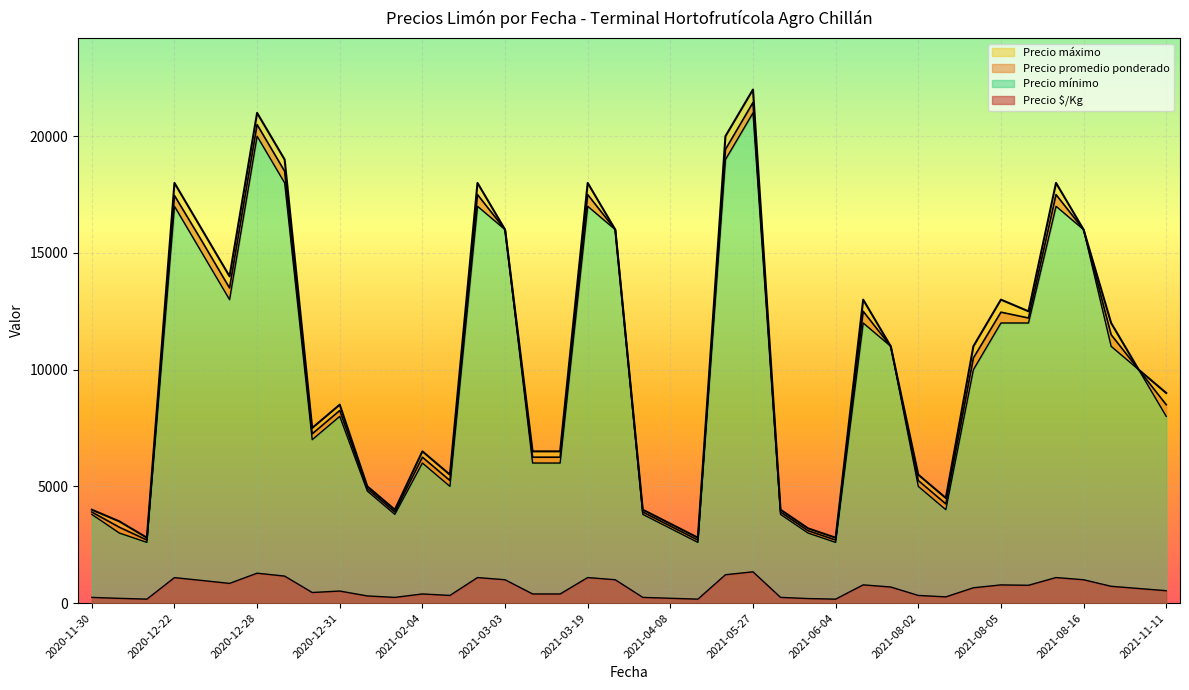

Which label corresponds to the largest value in the chart?

2021-05-27